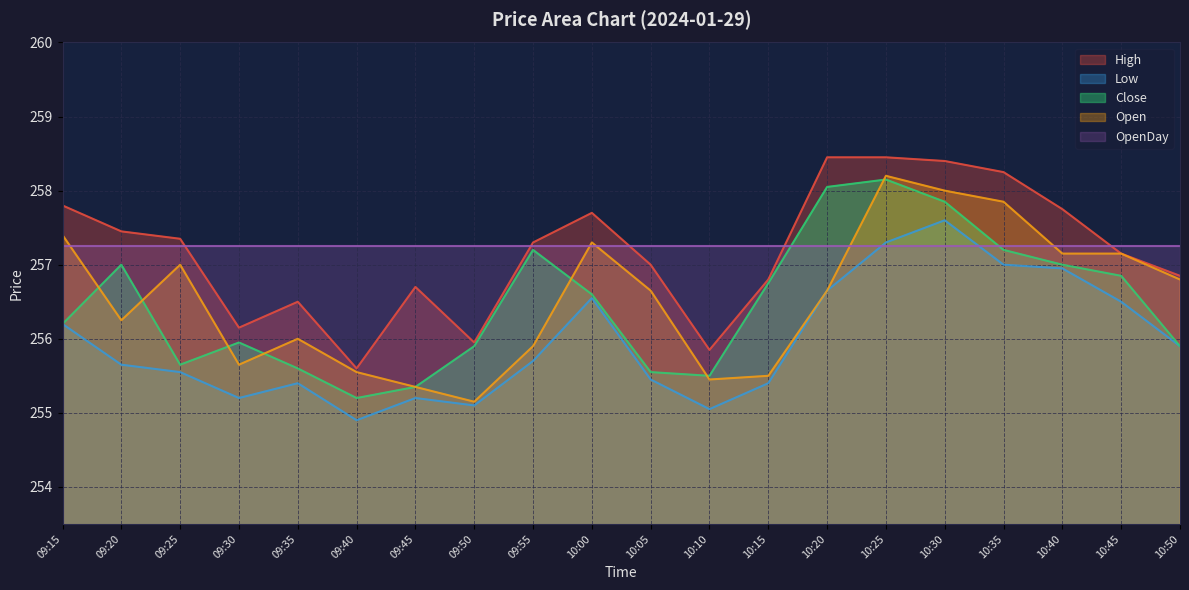

What is the label of the 13th point from the right?

09:50